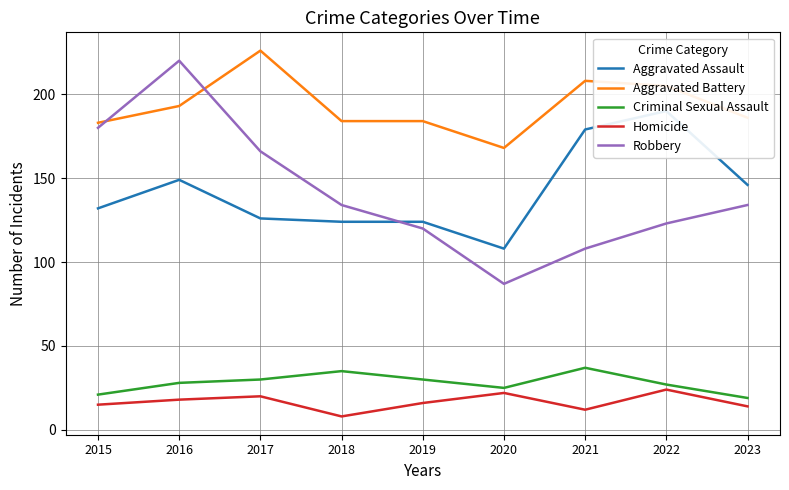

What are all the series names shown in the legend?

Aggravated Assault, Aggravated Battery, Criminal Sexual Assault, Homicide, Robbery